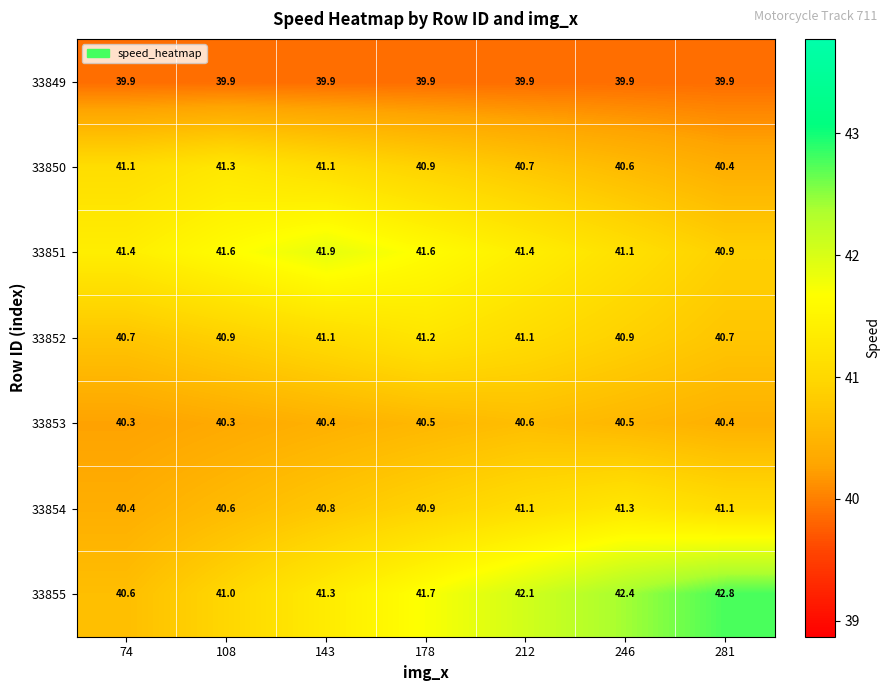

What is the maximum value shown in the chart?

42.8